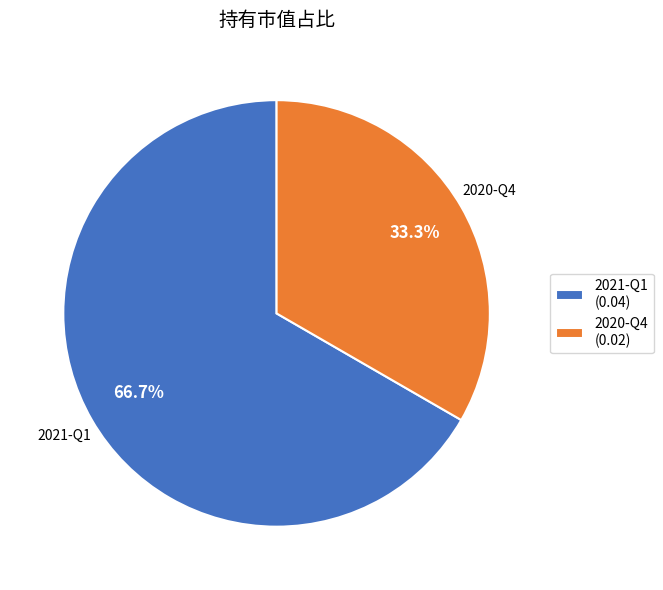

The 2021-Q1 slice represents 67% of the pie. True or false?

True